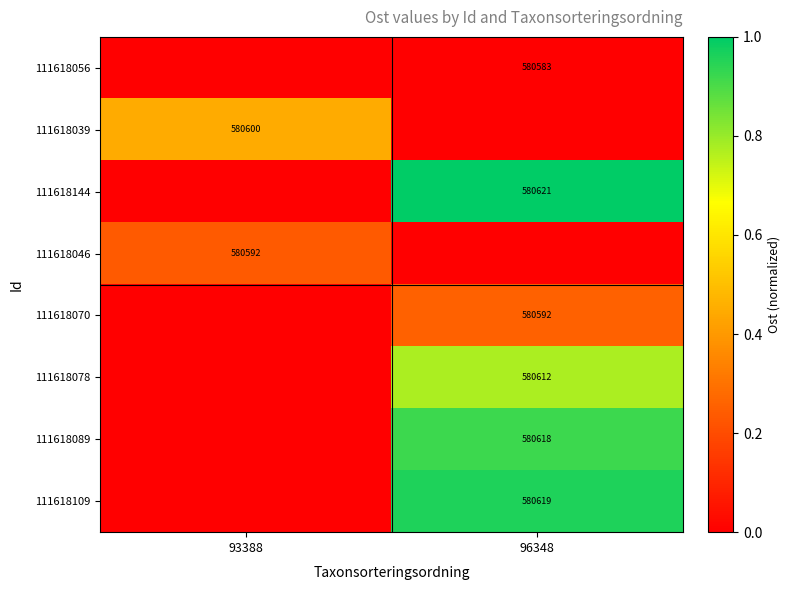

Is the value of 111618070 at 96348 greater than the value of 111618109 at 96348?

No